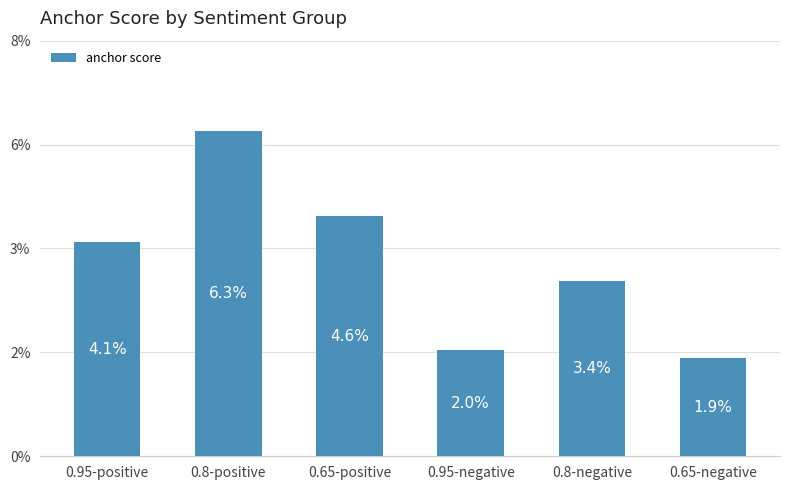

Are the bars horizontal?

No